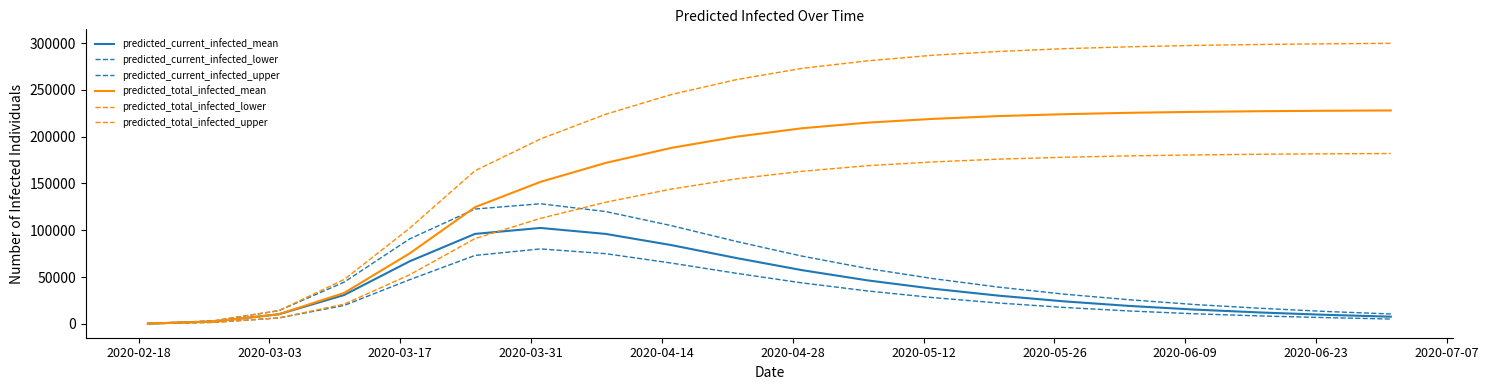

How many categories are shown in the chart?

20